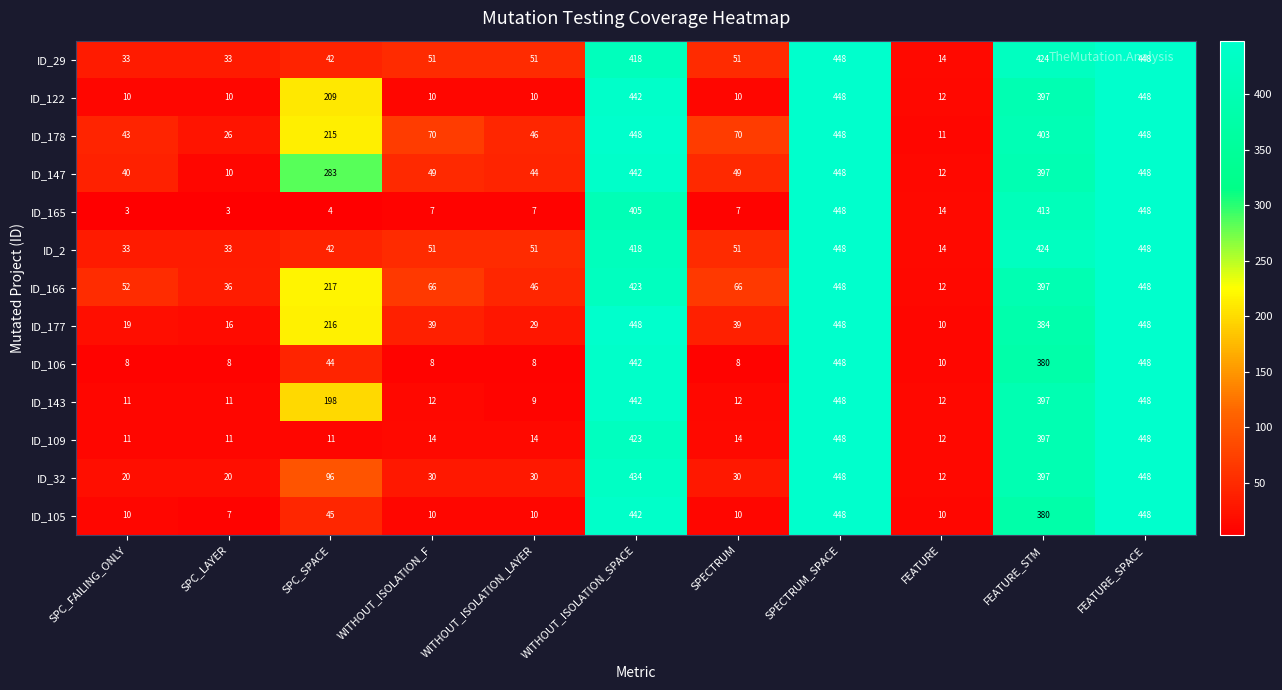

What is the difference between the highest and lowest values at WITHOUT_ISOLATION_LAYER?

44